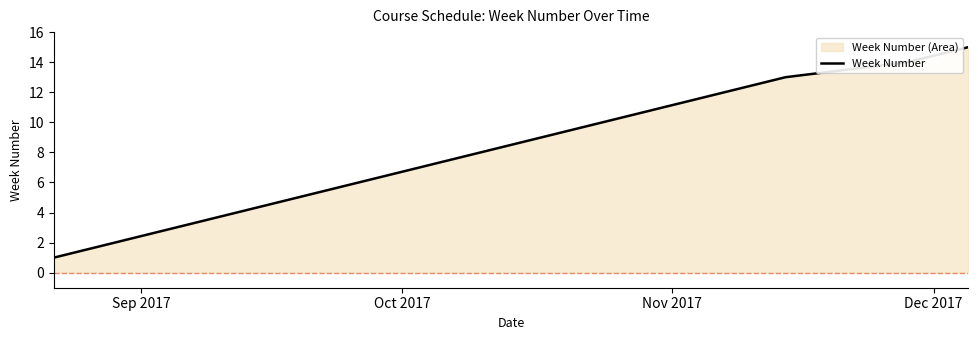

What is the difference between the second highest and second lowest values?

12